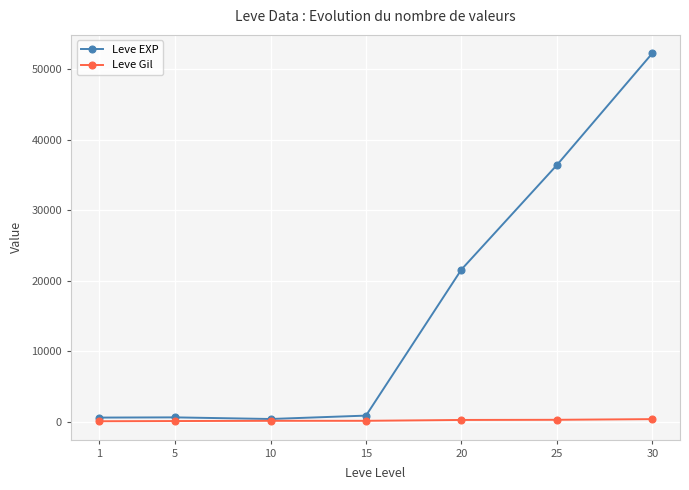

Which series changed the most between 20 and 25?

Leve EXP